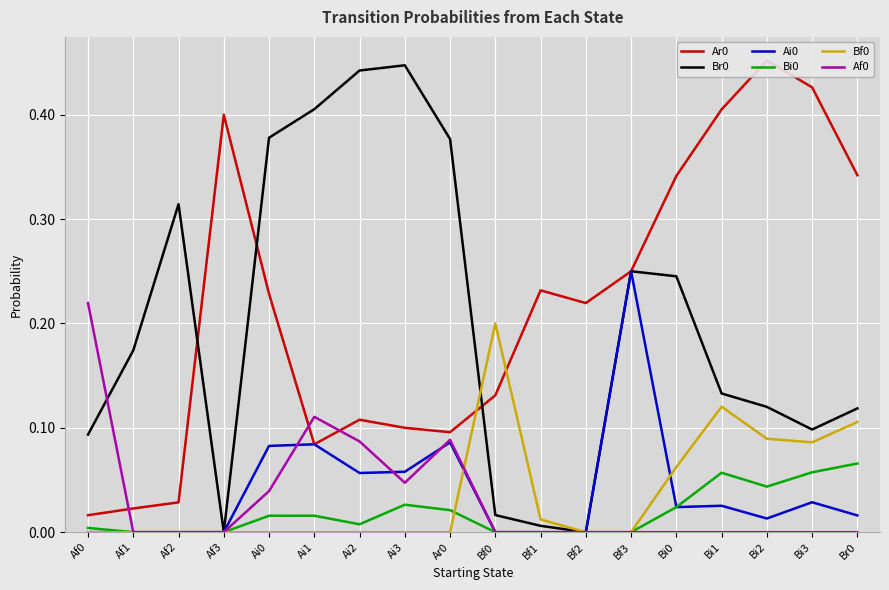

Reading left to right, extract all data points from this chart.

Ar0: Af0=0.0	Af1=0.0	Af2=0.0	Af3=0.4	Ai0=0.2	Ai1=0.1	Ai2=0.1	Ai3=0.1	Ar0=0.1	Bf0=0.1	Bf1=0.2	Bf2=0.2	Bf3=0.2	Bi0=0.3	Bi1=0.4	Bi2=0.5	Bi3=0.4	Br0=0.3
Br0: Af0=0.1	Af1=0.2	Af2=0.3	Af3=0.0	Ai0=0.4	Ai1=0.4	Ai2=0.4	Ai3=0.4	Ar0=0.4	Bf0=0.0	Bf1=0.0	Bf2=0.0	Bf3=0.2	Bi0=0.2	Bi1=0.1	Bi2=0.1	Bi3=0.1	Br0=0.1
Ai0: Af0=0.0	Af1=0.0	Af2=0.0	Af3=0.0	Ai0=0.1	Ai1=0.1	Ai2=0.1	Ai3=0.1	Ar0=0.1	Bf0=0.0	Bf1=0.0	Bf2=0.0	Bf3=0.2	Bi0=0.0	Bi1=0.0	Bi2=0.0	Bi3=0.0	Br0=0.0
Bi0: Af0=0.0	Af1=0.0	Af2=0.0	Af3=0.0	Ai0=0.0	Ai1=0.0	Ai2=0.0	Ai3=0.0	Ar0=0.0	Bf0=0.0	Bf1=0.0	Bf2=0.0	Bf3=0.0	Bi0=0.0	Bi1=0.1	Bi2=0.0	Bi3=0.1	Br0=0.1
Bf0: Af0=0.0	Af1=0.0	Af2=0.0	Af3=0.0	Ai0=0.0	Ai1=0.0	Ai2=0.0	Ai3=0.0	Ar0=0.0	Bf0=0.2	Bf1=0.0	Bf2=0.0	Bf3=0.0	Bi0=0.1	Bi1=0.1	Bi2=0.1	Bi3=0.1	Br0=0.1
Af0: Af0=0.2	Af1=0.0	Af2=0.0	Af3=0.0	Ai0=0.0	Ai1=0.1	Ai2=0.1	Ai3=0.0	Ar0=0.1	Bf0=0.0	Bf1=0.0	Bf2=0.0	Bf3=0.0	Bi0=0.0	Bi1=0.0	Bi2=0.0	Bi3=0.0	Br0=0.0